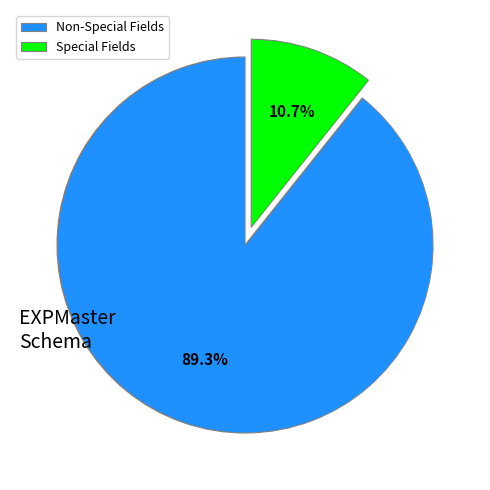

What percentage do Non-Special Fields and Special Fields together represent?

100.0%